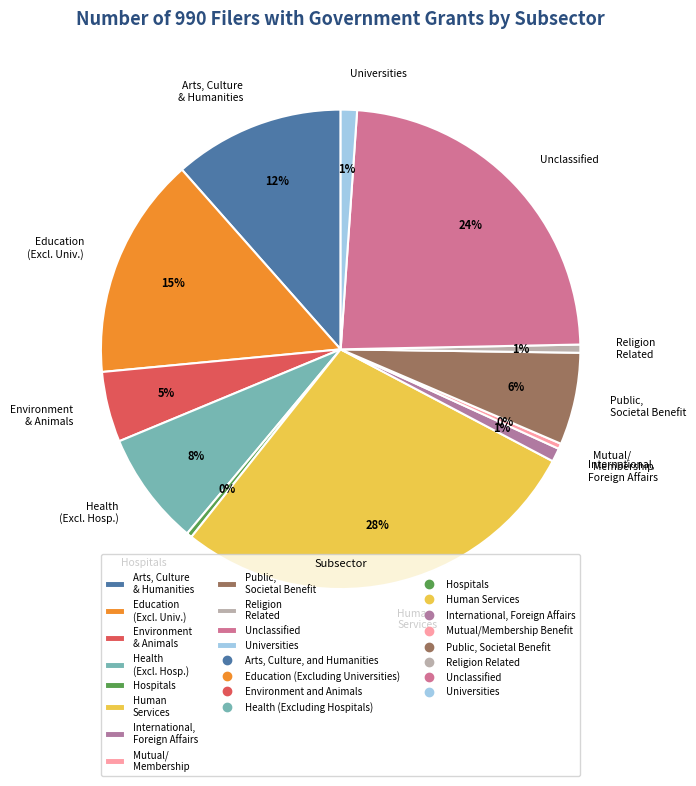

Count the number of slices in the pie.

12